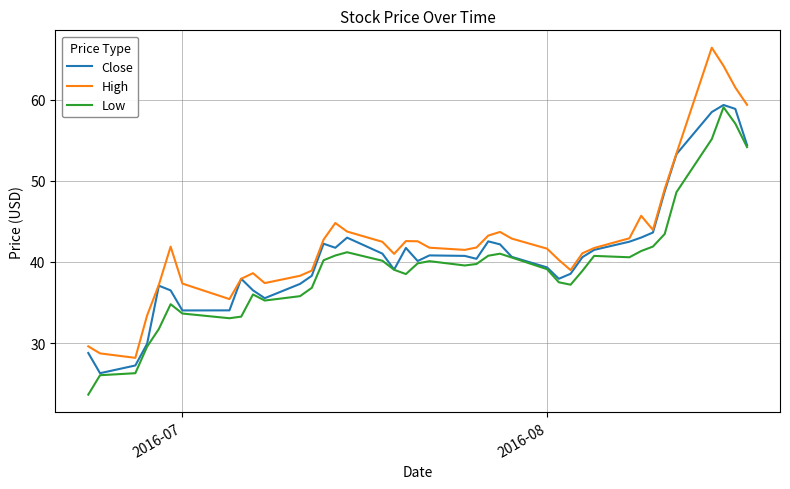

True or false: Low and High cross at least once.

False